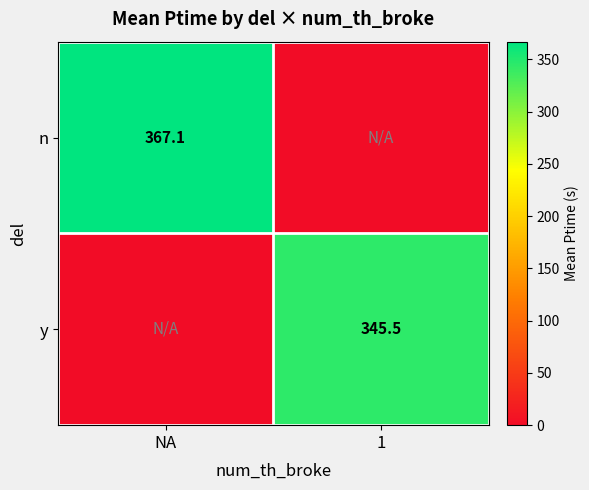

The value of n at NA is 658.7. True or false?

False